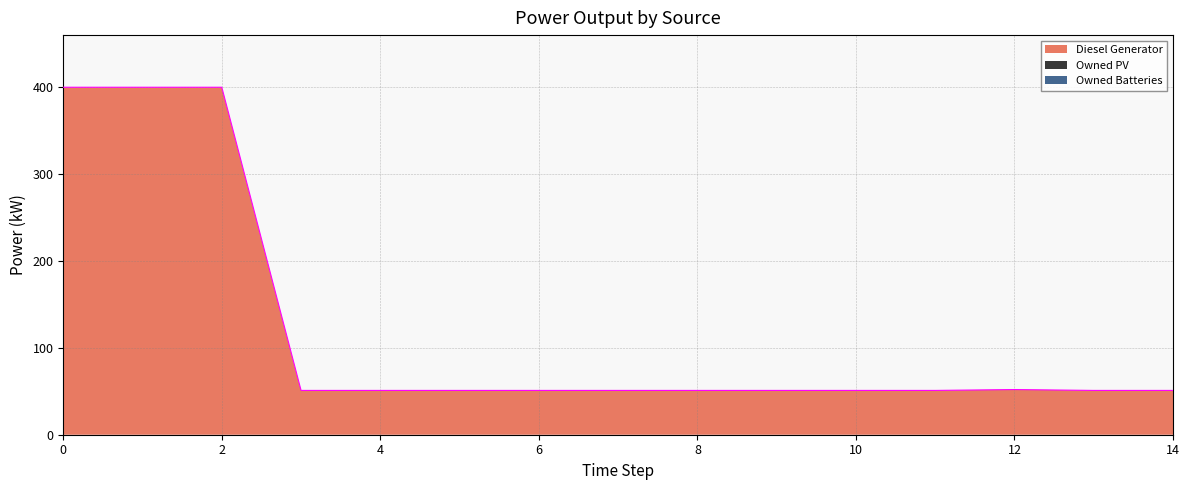

Between 4 and 7, which series saw the biggest shift?

Diesel Generator